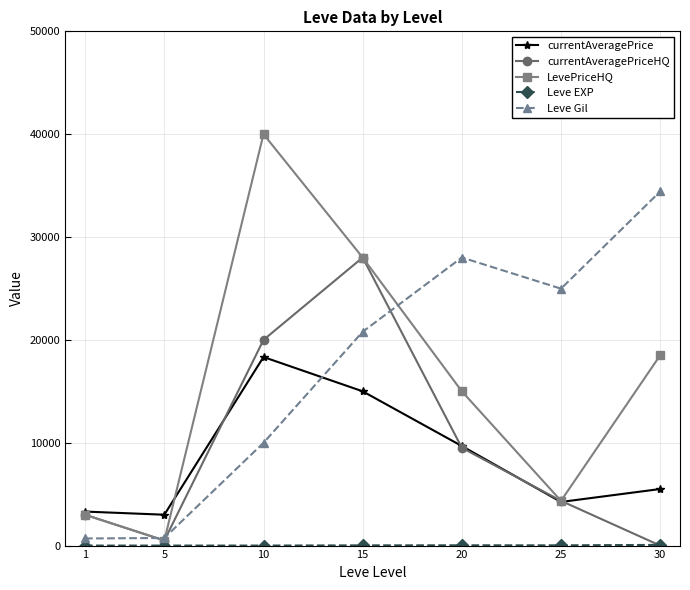

Is the value of currentAveragePrice at 15 greater than the value of Leve Gil at 25?

No